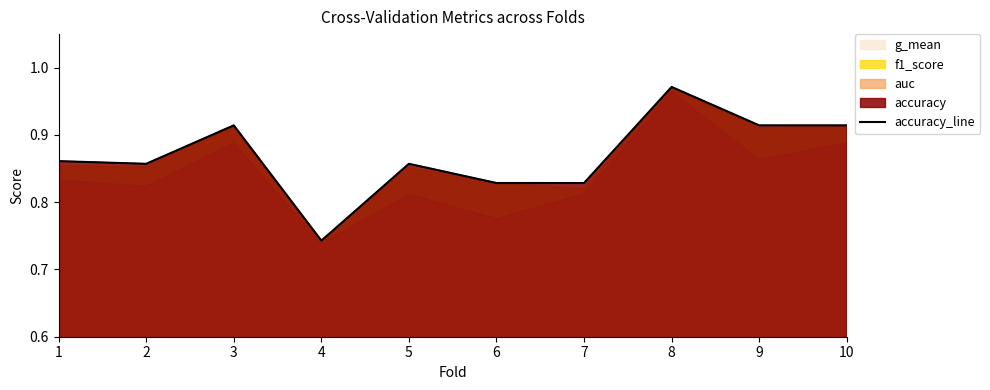

Reading left to right, transcribe all the data shown in this chart.

0.9	0.9	0.9	0.7	0.9	0.8	0.8	1.0	0.9	0.9